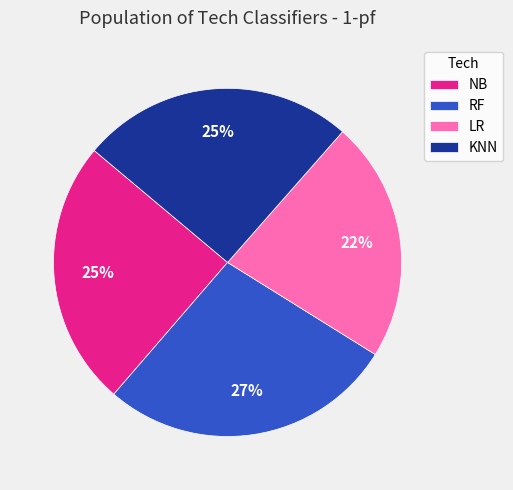

Which has a higher value, NB or RF?

RF